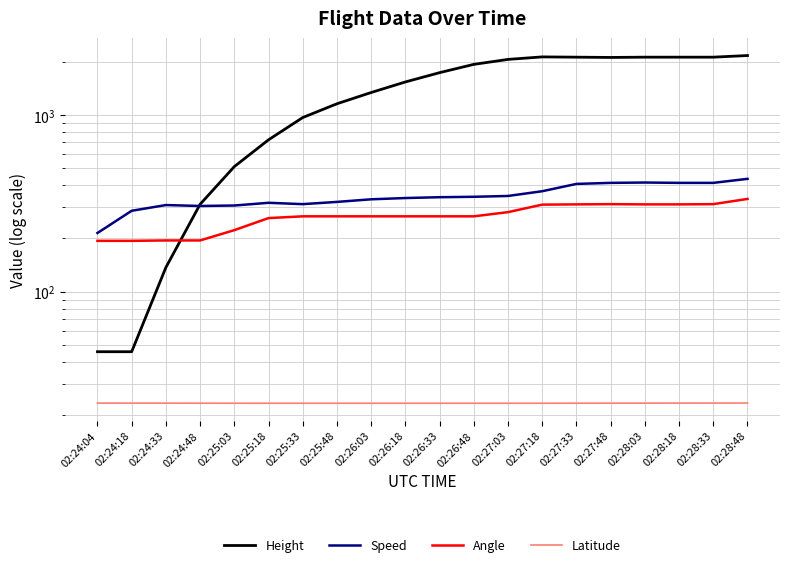

What is the average value of the Speed series?

347.6